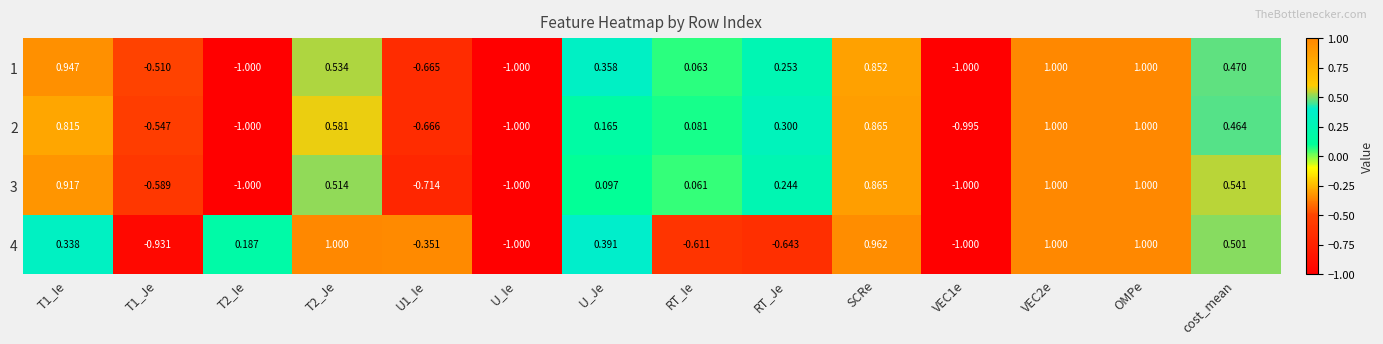

List the series in order of their overall mean, lowest first.

4, 3, 2, 1